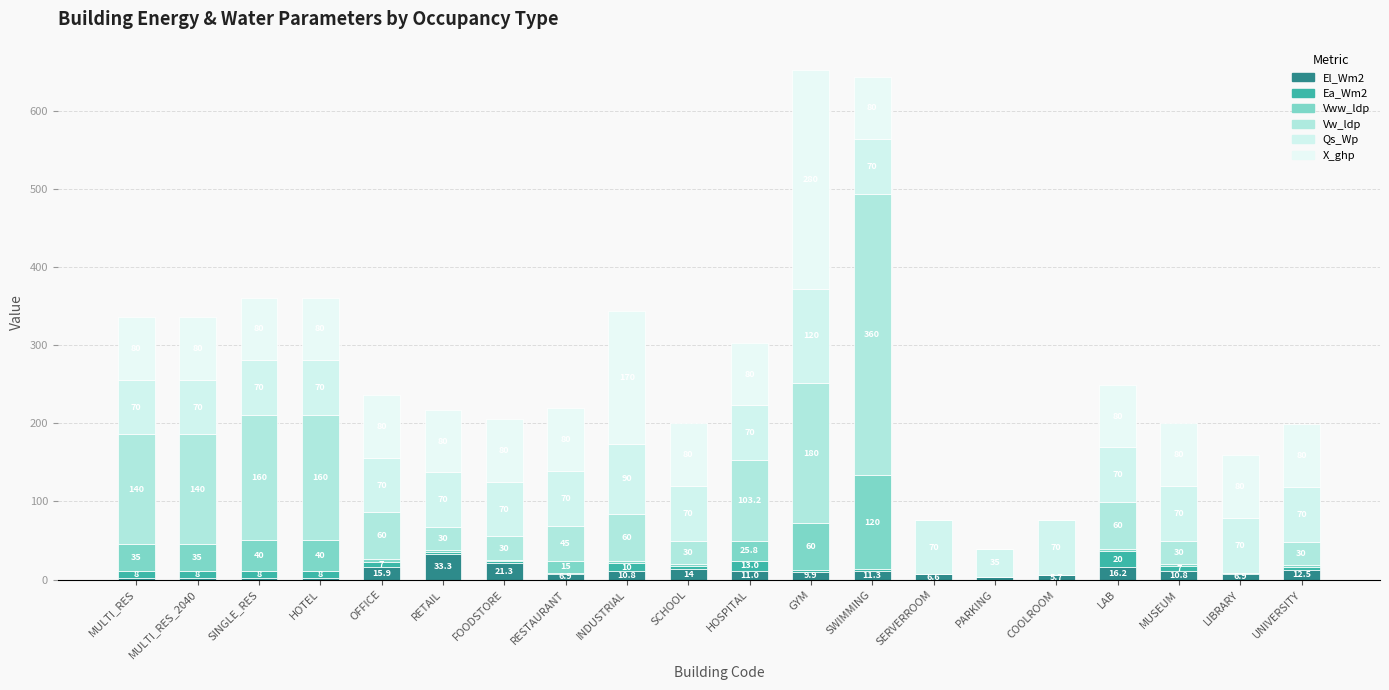

How many distinct data groups are displayed?

6